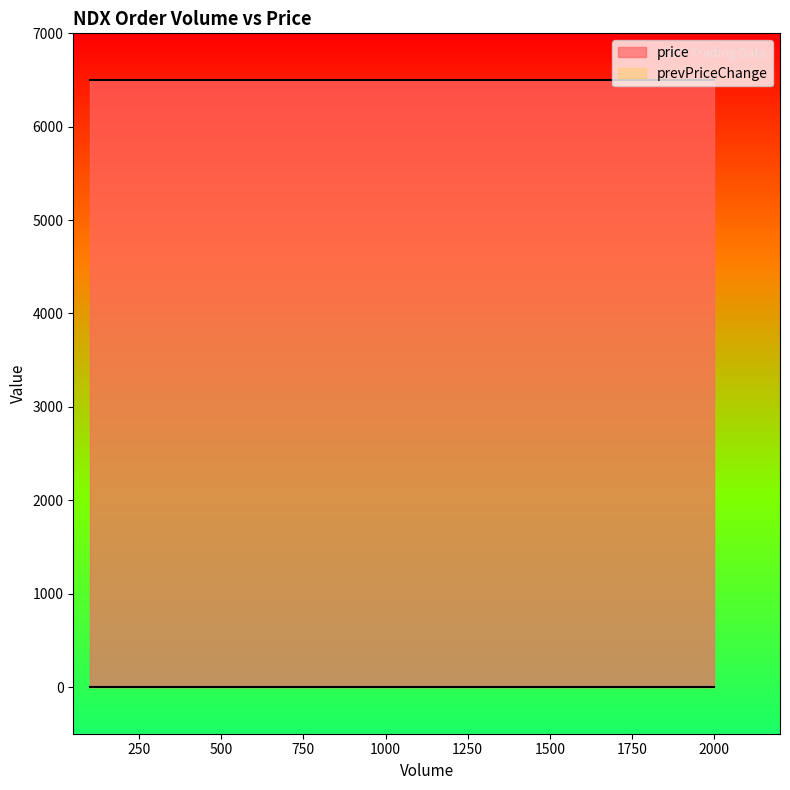

At which category is the sum across all series the highest?

100.0